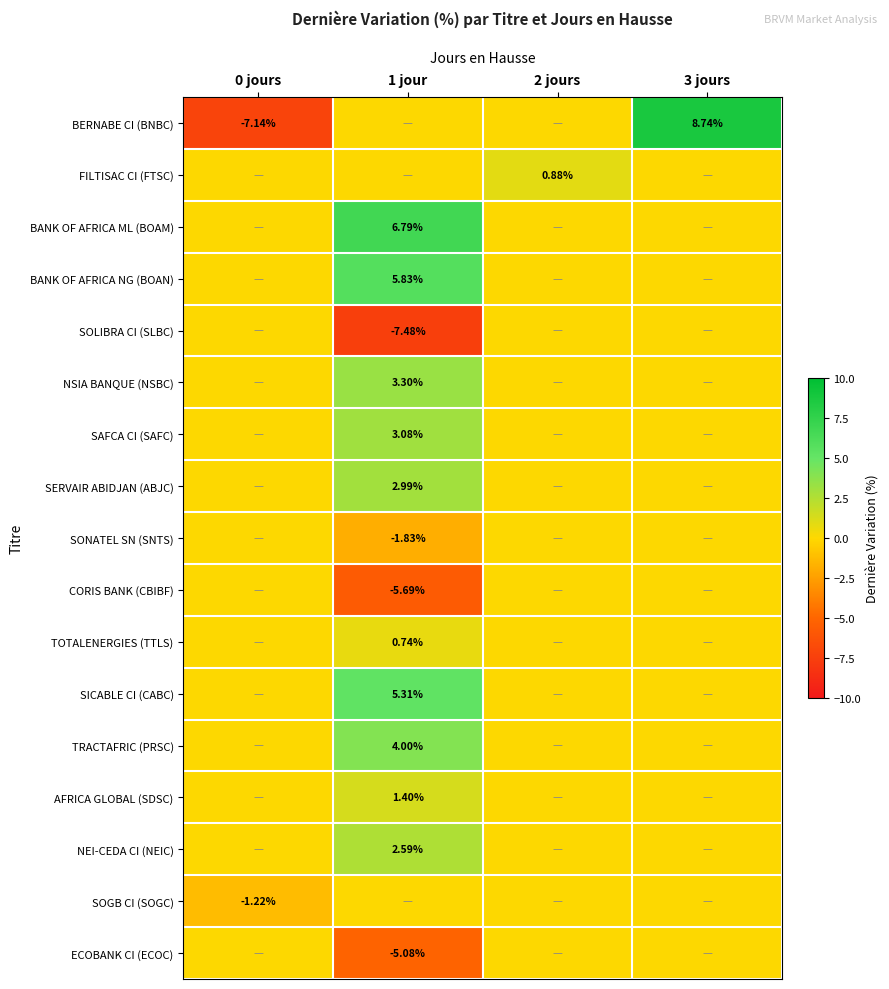

What is the difference between the highest and lowest values at 1 jour?

14.3